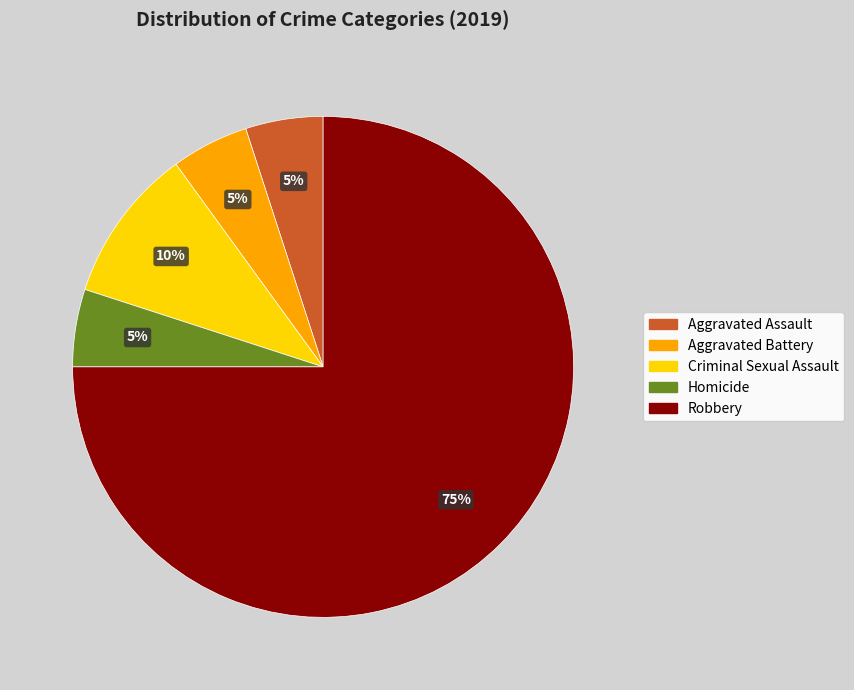

Which slice is the largest?

Robbery